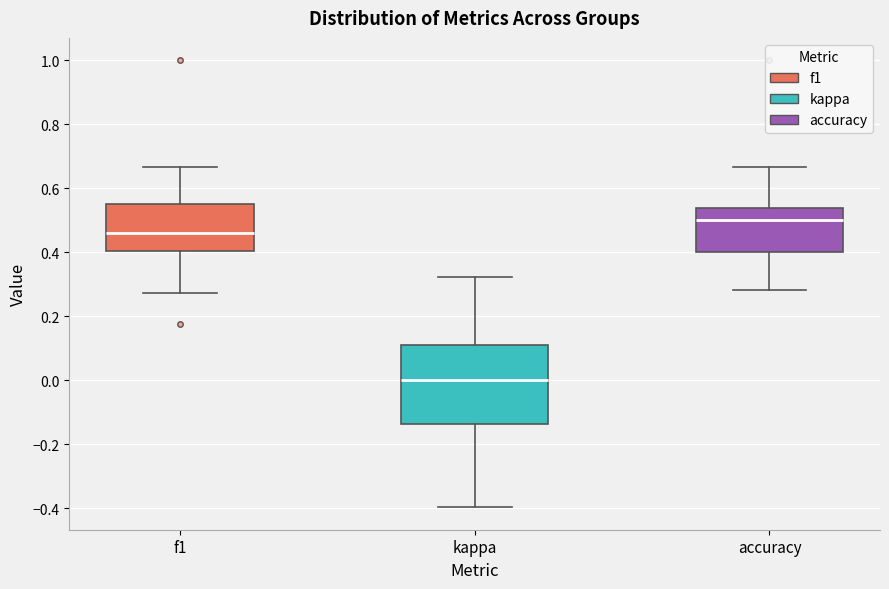

Reading left to right, read every box against the y-axis: the position of its median line, the range the box covers, and the ends of its whiskers. The values are not printed on the chart, so give them approximately, as read against the axis.

f1: median 0.46, box 0.40 to 0.54, whiskers 0.28 to 0.66
kappa: median 0.00, box -0.14 to 0.10, whiskers -0.40 to 0.32
accuracy: median 0.50, box 0.40 to 0.54, whiskers 0.28 to 0.66